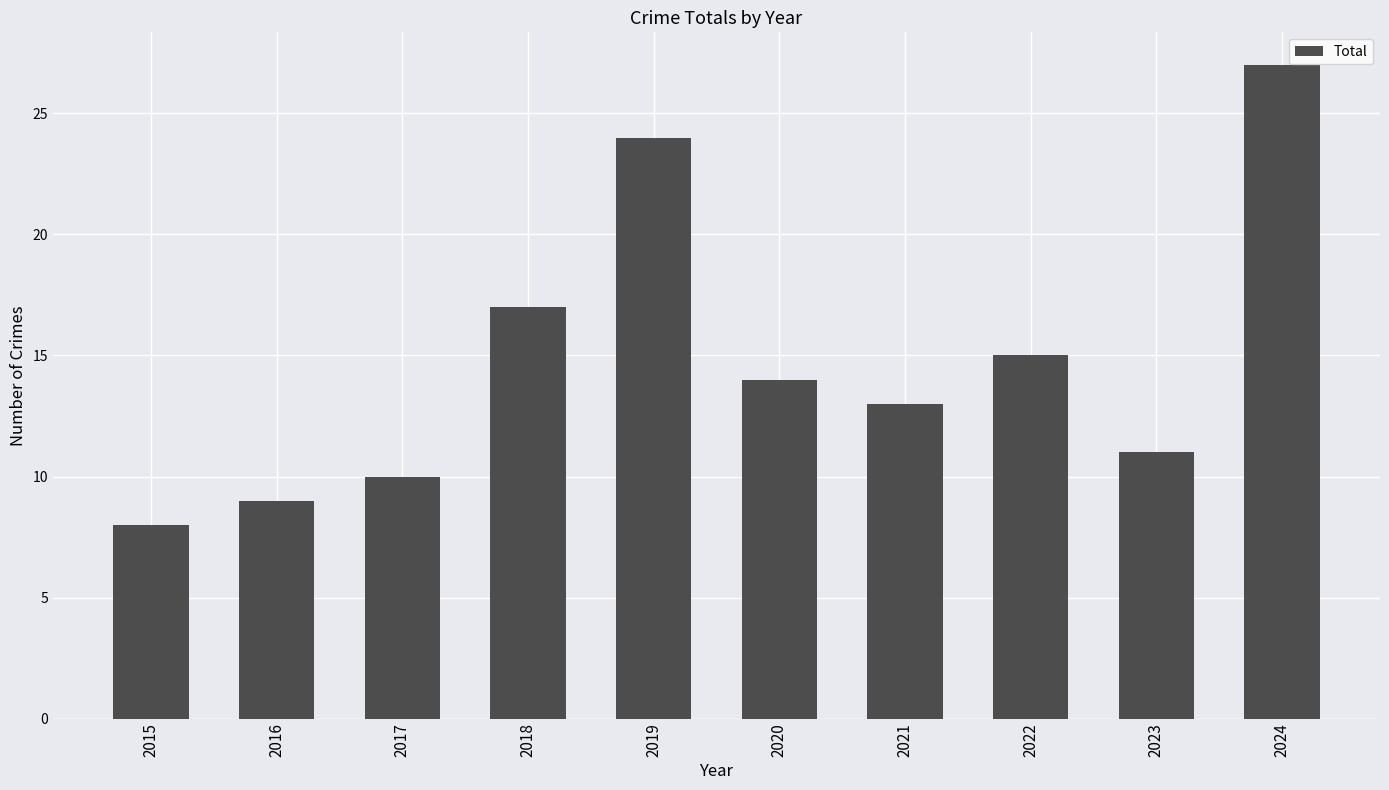

Reading left to right, what are all the values shown in this chart?

8	9	10	17	24	14	13	15	11	27